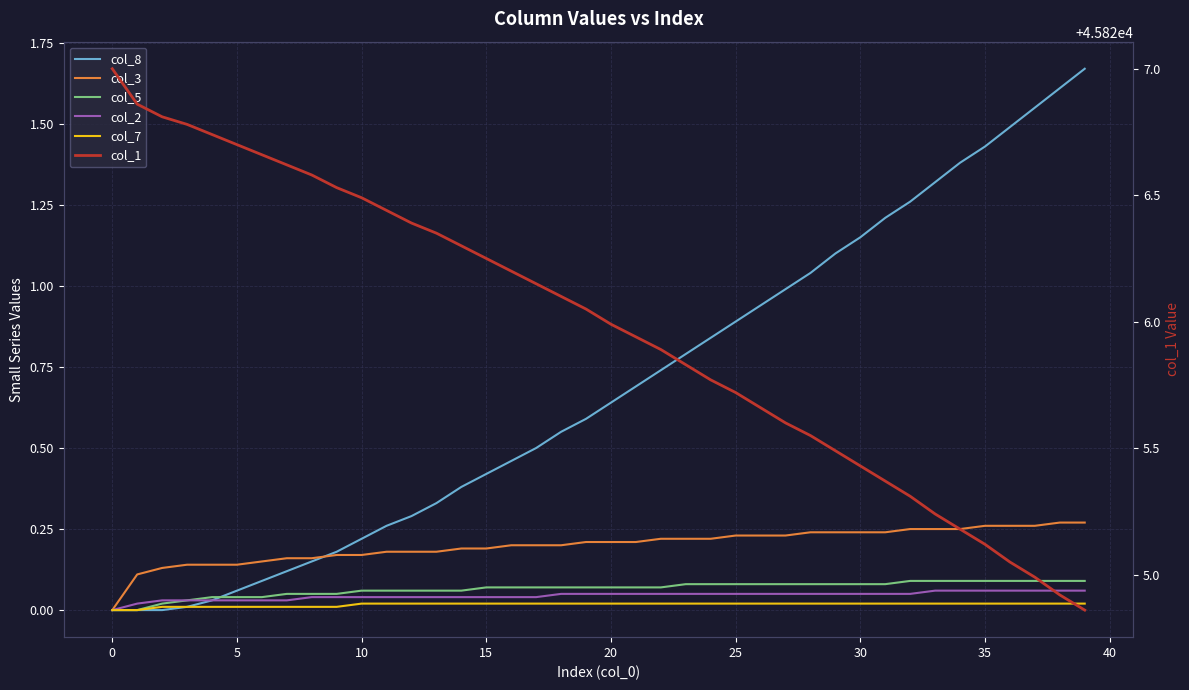

The col_2 series shows 0.1 at 14. True or false?

False